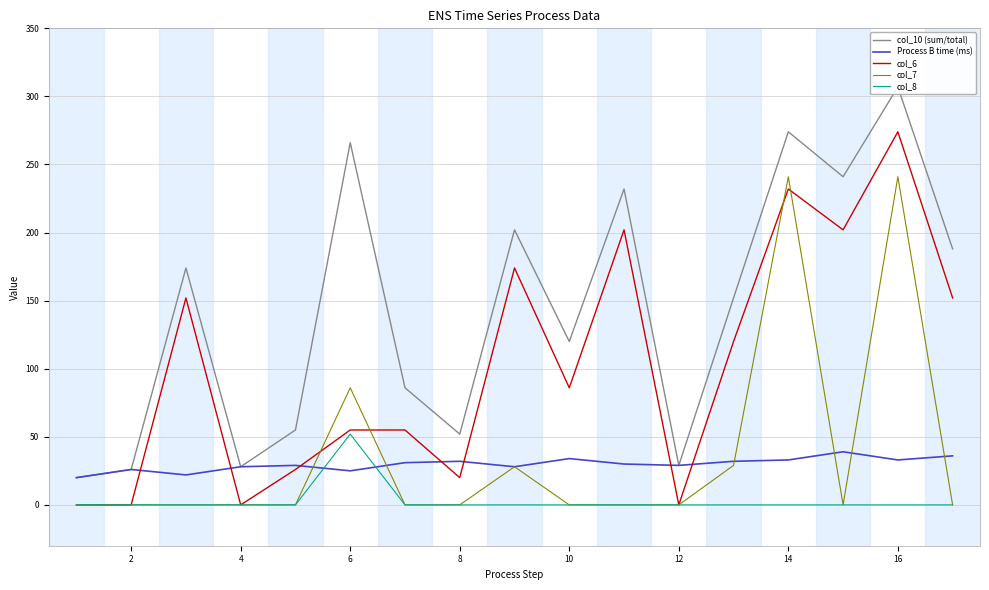

True or false: col_7 has a value of -98 at 16.

False